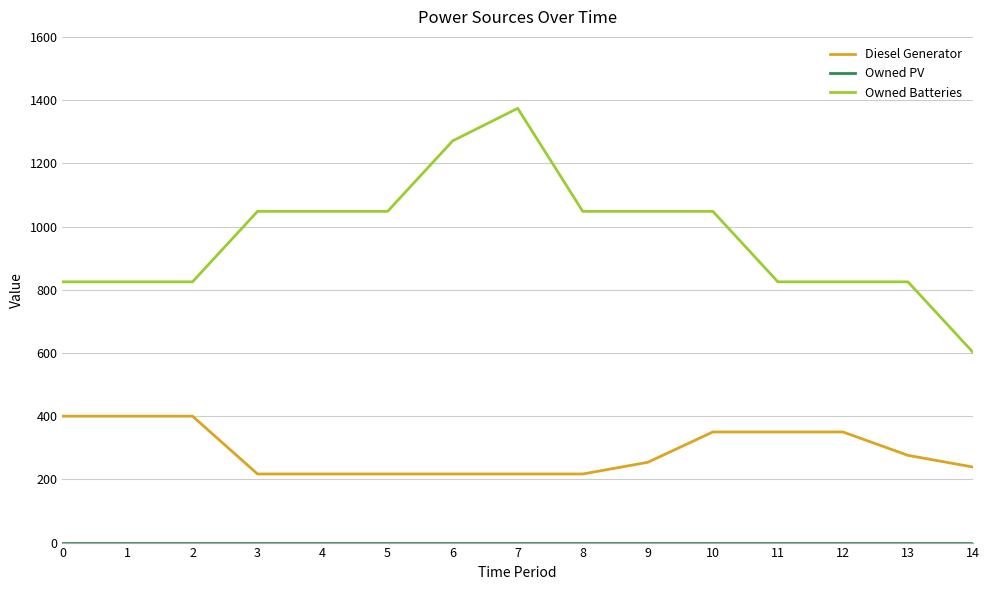

At which category is the sum across all series the highest?

7